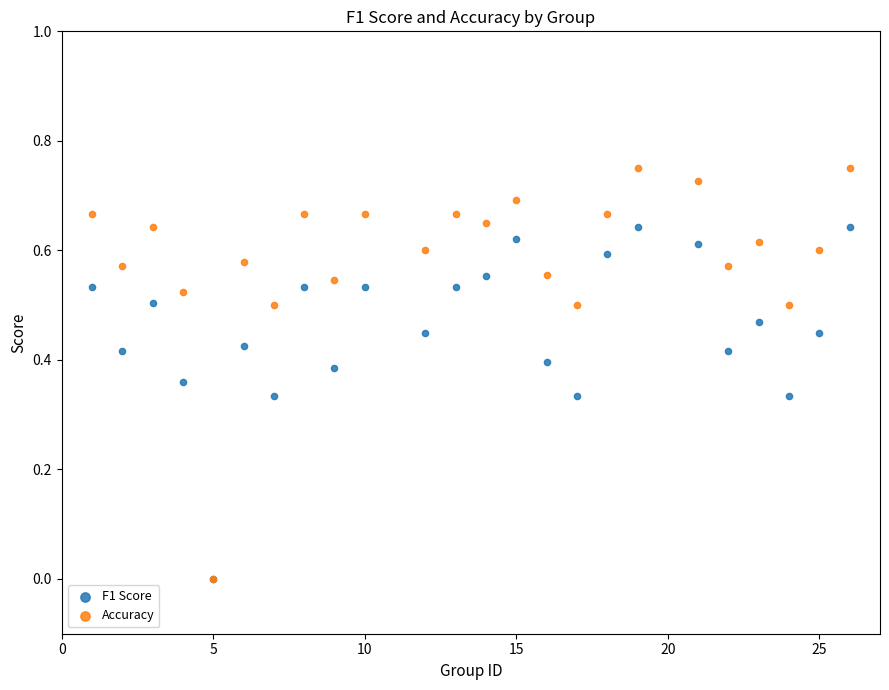

Which series has the widest spread of Y values?

Accuracy